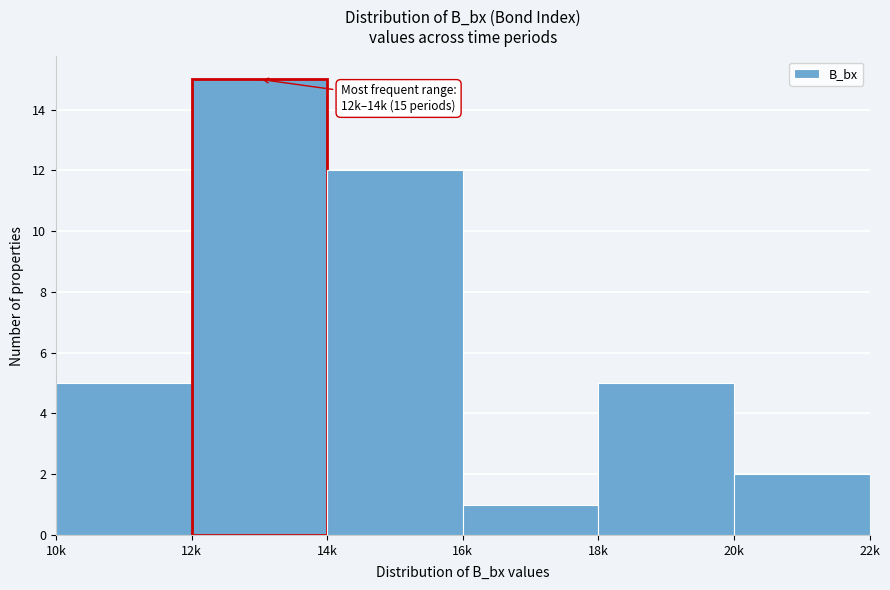

Reading left to right, what are all the values shown in this chart?

5	15	12	1	5	2